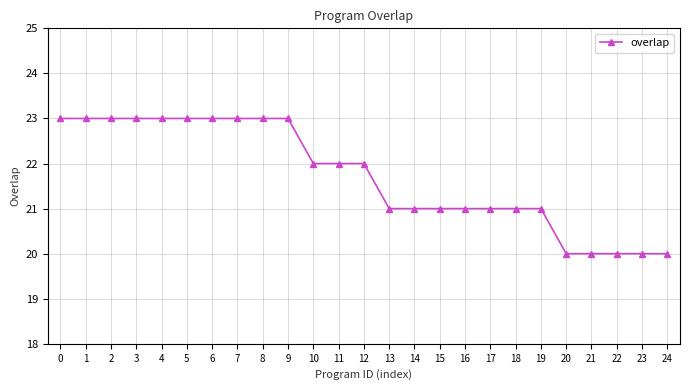

What is the approximate value at 17?

21